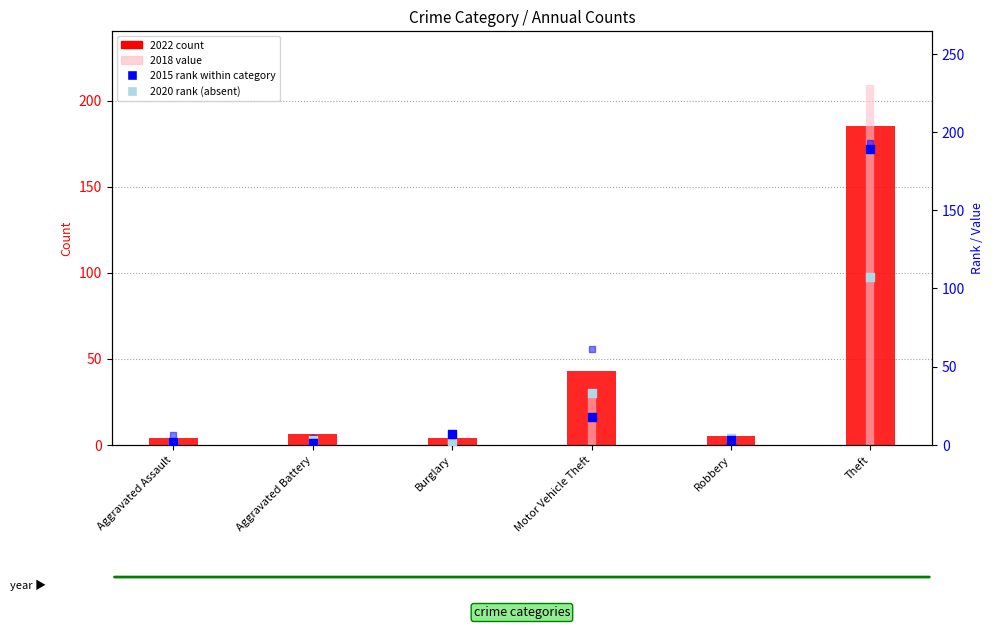

Is the value of 2022 count at Robbery greater than the value of 2024 rank at Aggravated Assault?

No